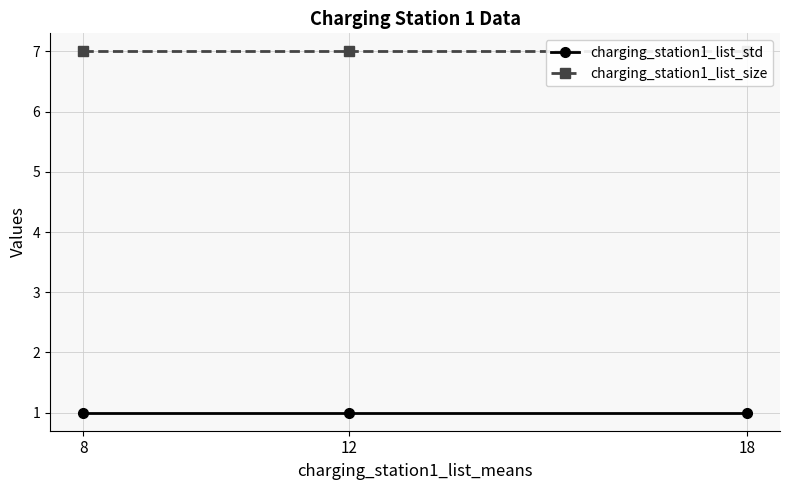

Which series changed the most between 8 and 18?

charging_station1_list_std